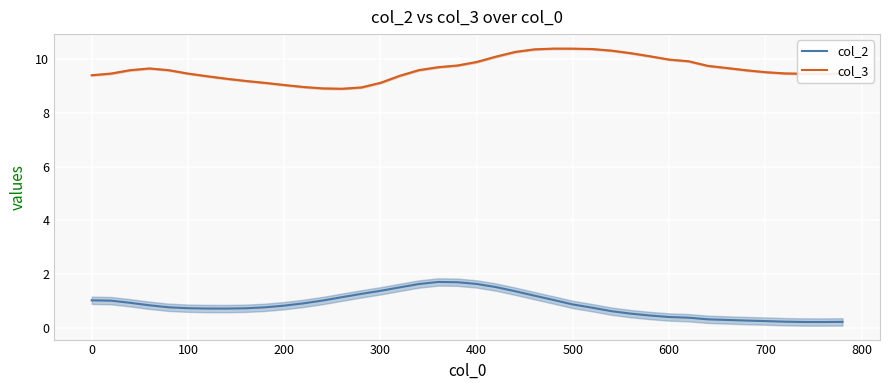

What is the maximum value for col_2?

1.7